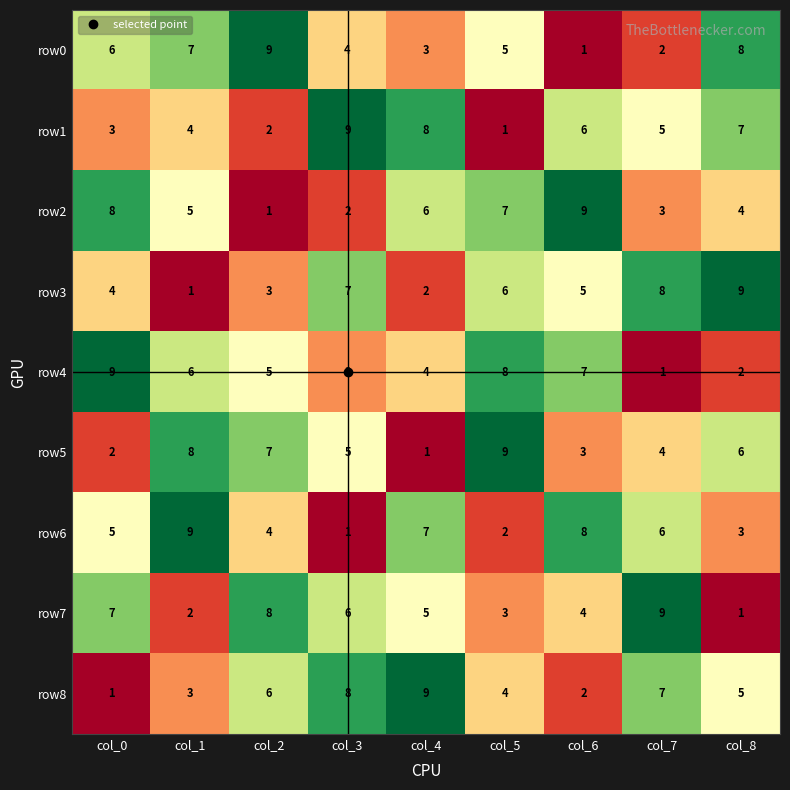

What is the difference between the highest and lowest values at col_7?

8